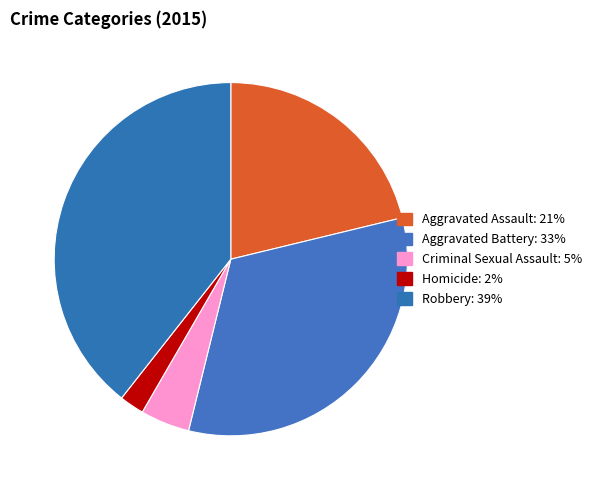

Count the number of slices in the pie.

5